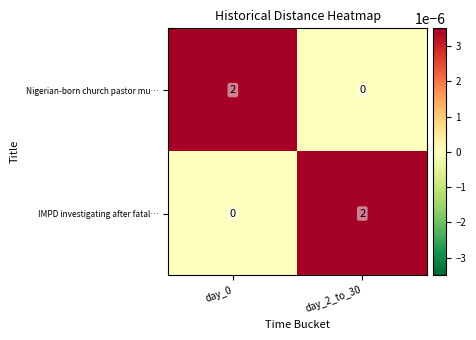

At which label does IMPD investigating after fatal… reach its peak?

day_2_to_30